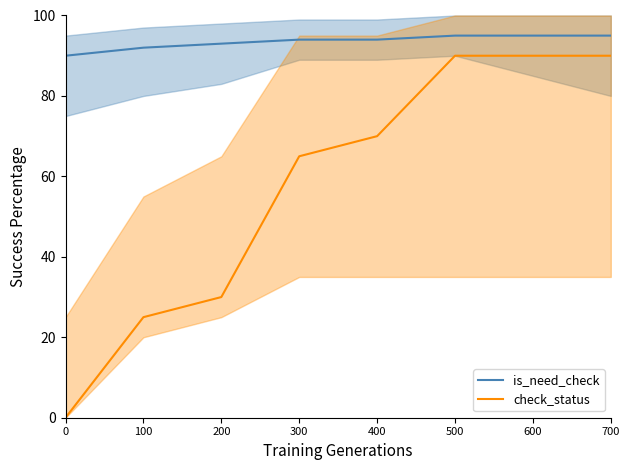

Which has a higher value, 300 or 0?

300